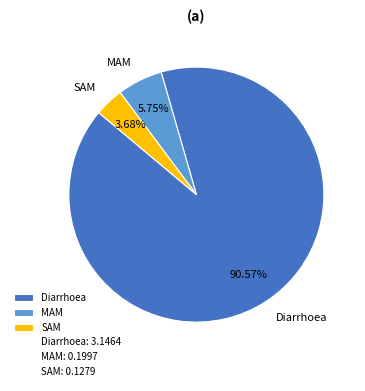

To the nearest percent, what percentage of the pie is Diarrhoea?

91%